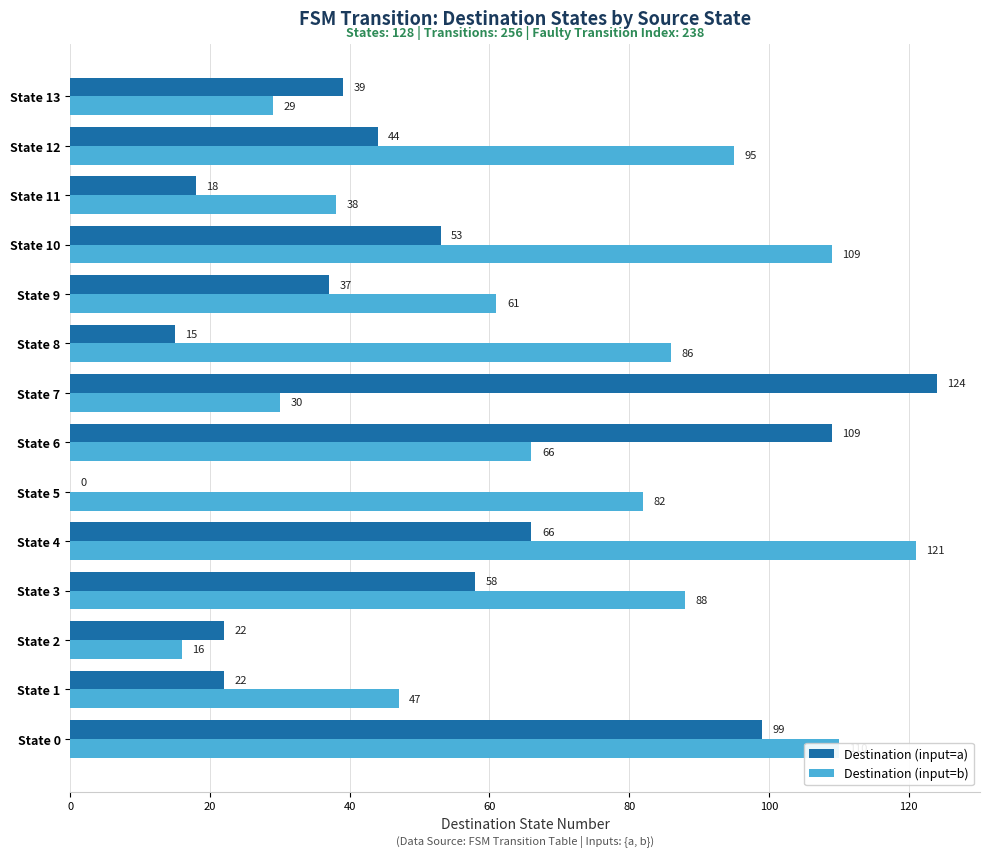

Between State 1 and State 10, which series saw the biggest shift?

Destination (input=b)